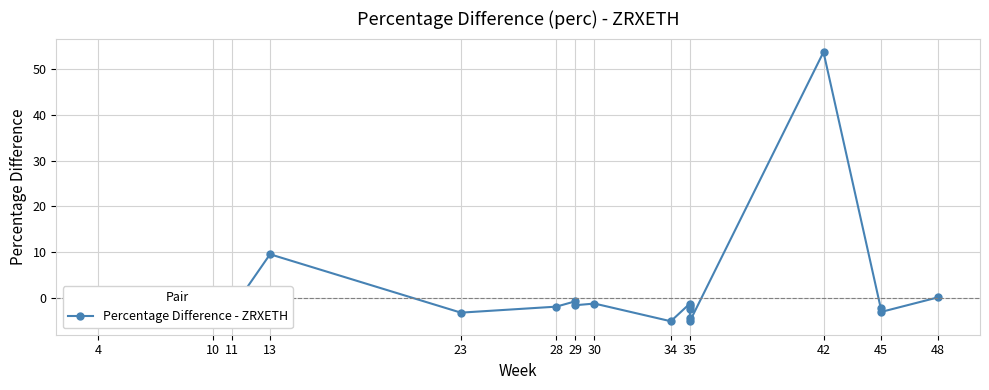

What is the sum of the values at 45 and 10?

-0.4